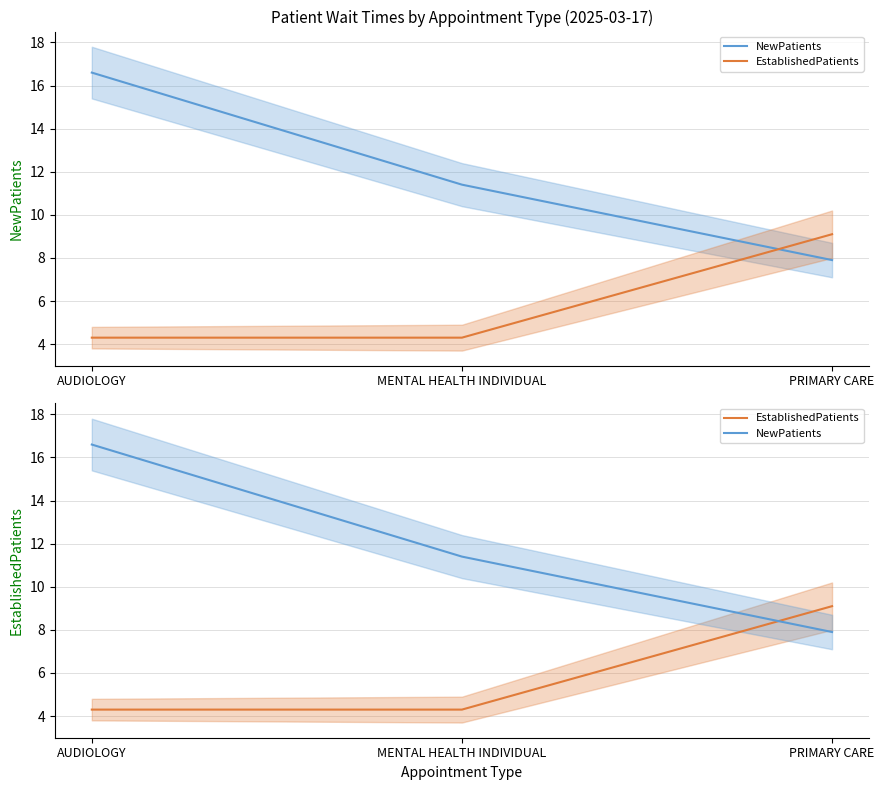

Which category has the lowest value in the EstablishedPatients series?

AUDIOLOGY